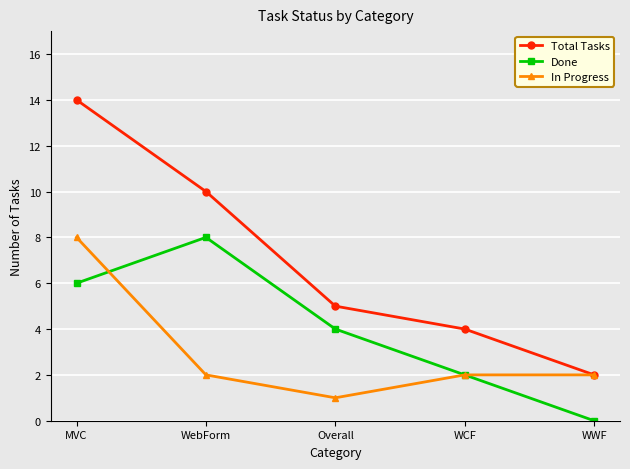

What position from the left is MVC?

1